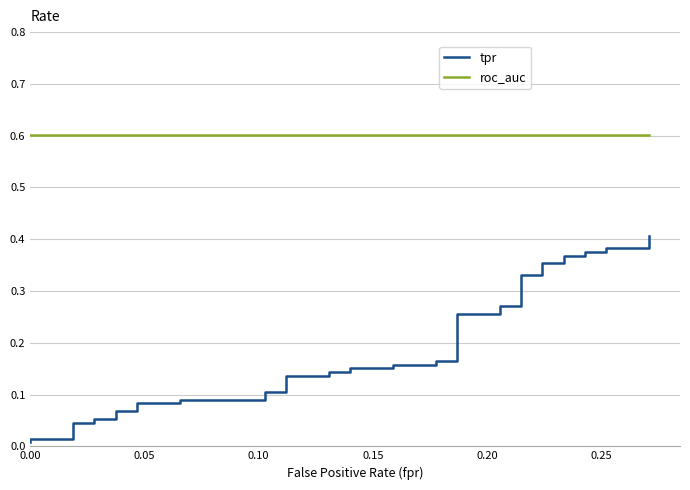

How many data points does each series have?

40